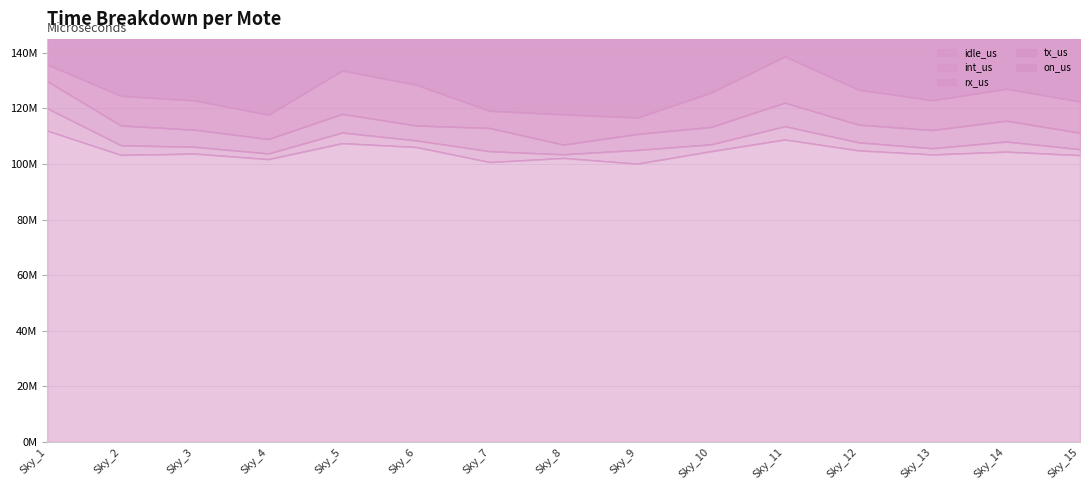

True or false: int_us and rx_us cross at least once.

False